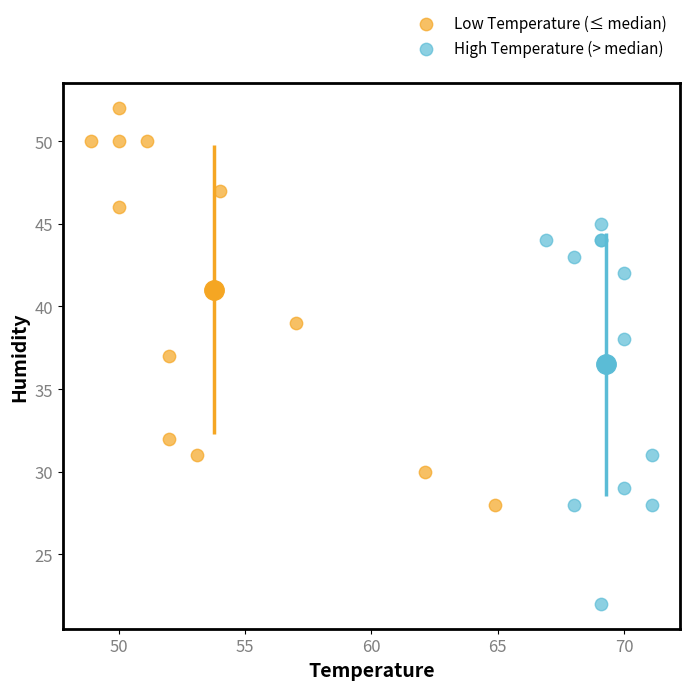

Which series reaches the maximum Y coordinate?

Low Temperature (≤ median)